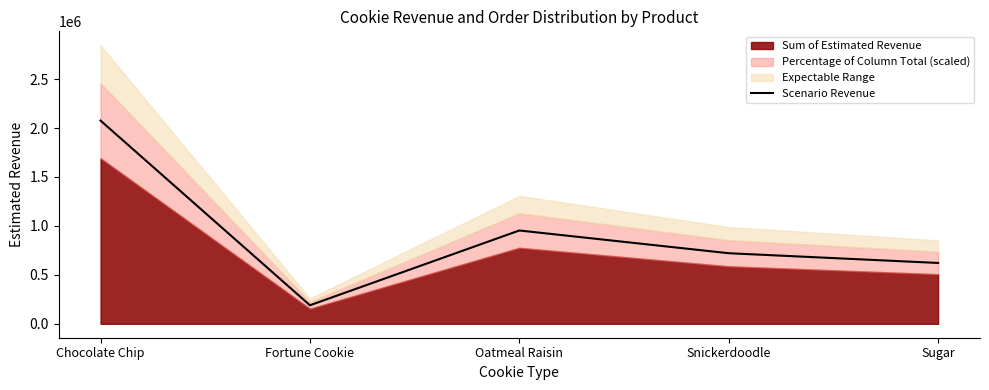

Between Fortune Cookie and Chocolate Chip, which is larger?

Chocolate Chip